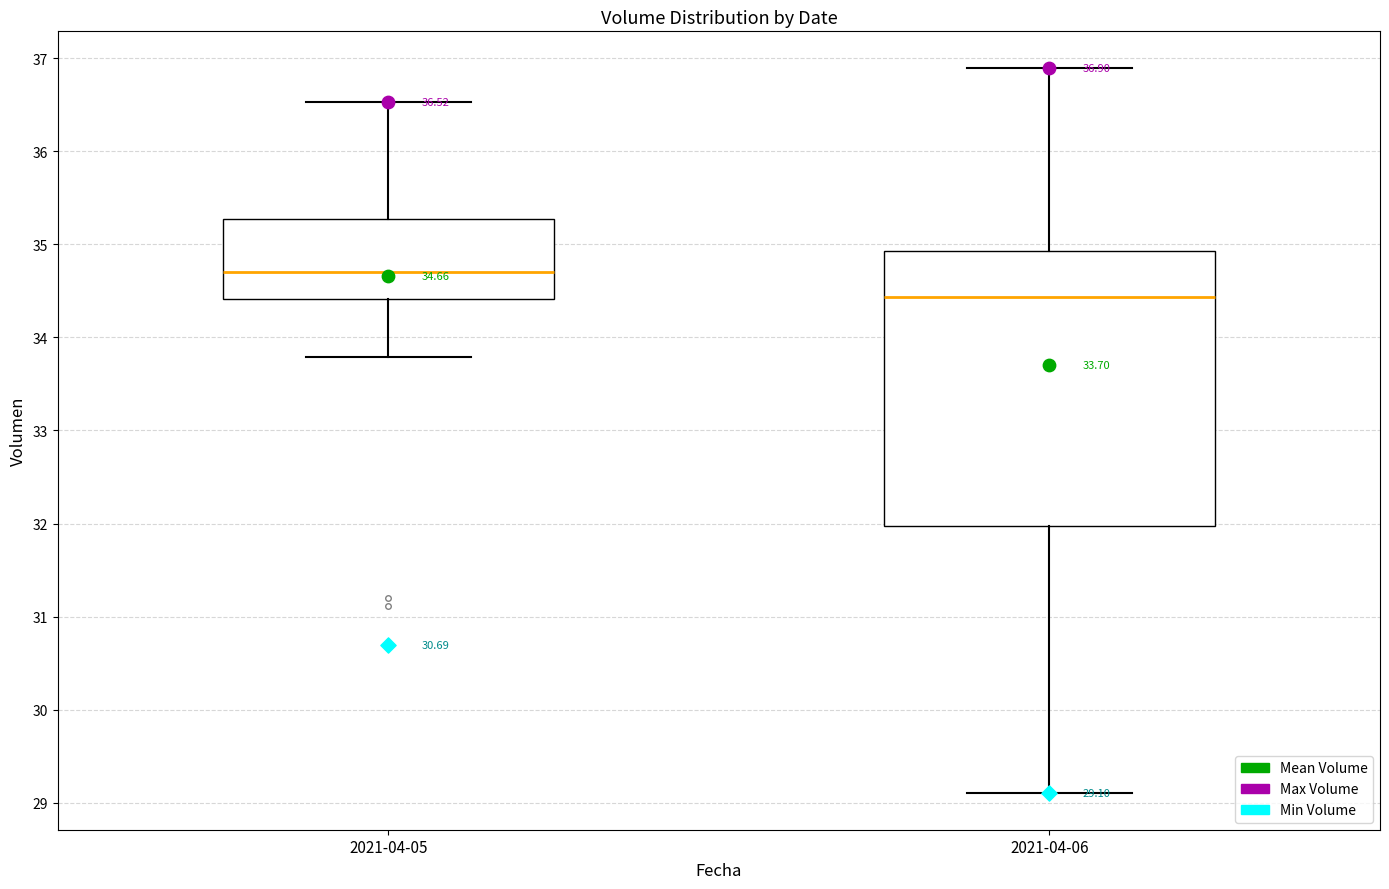

Which box is the tallest, from its lower edge to its upper edge?

2021-04-06